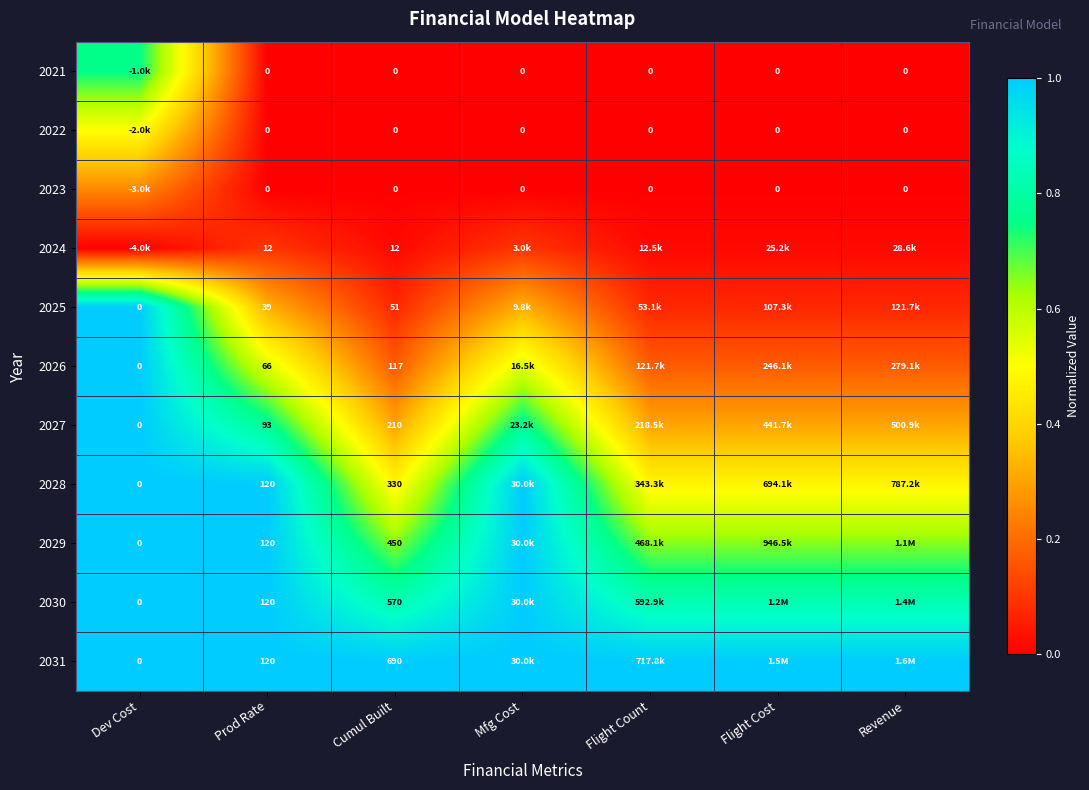

What is the spread (max minus min) of values at Dev Cost?

1.0